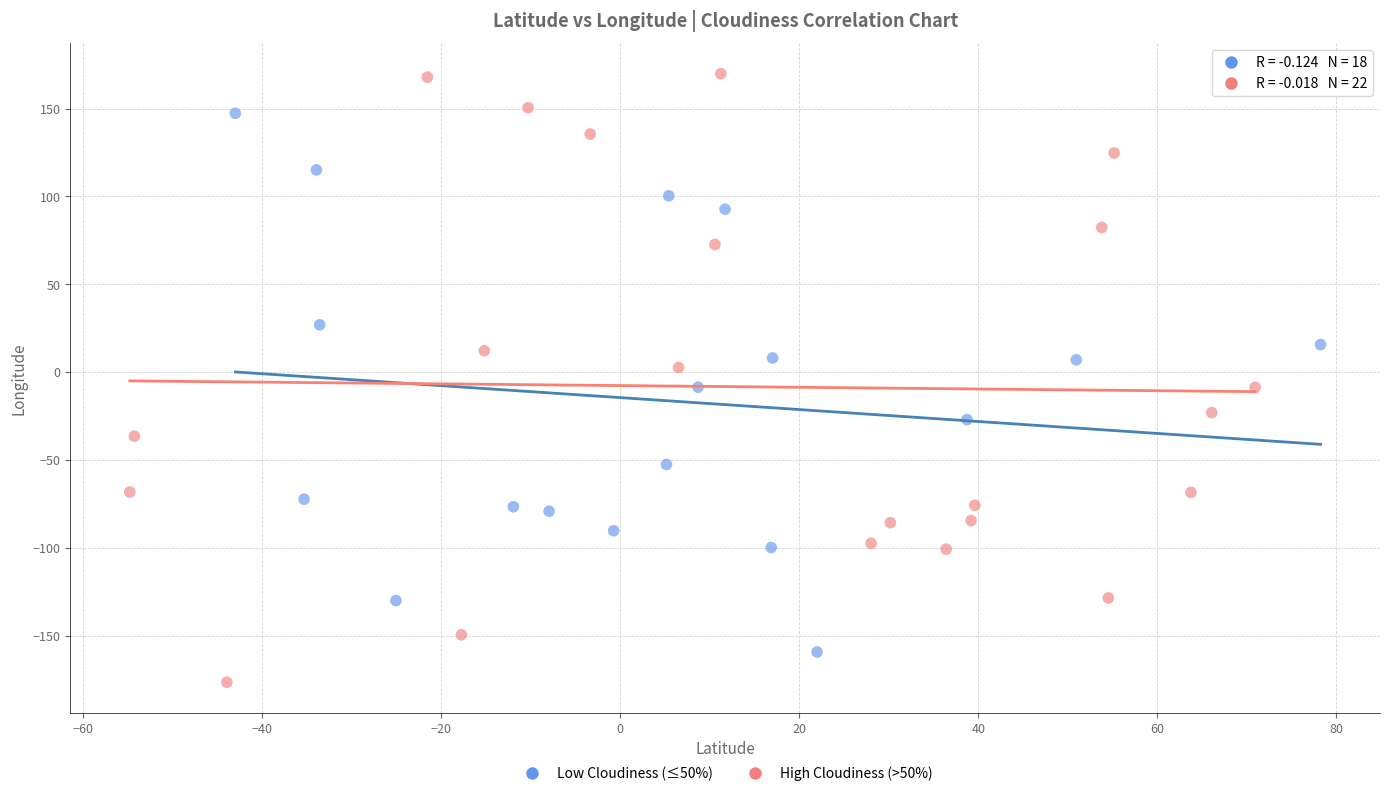

Which series has the largest Y range (max minus min)?

High Cloudiness (>50%)